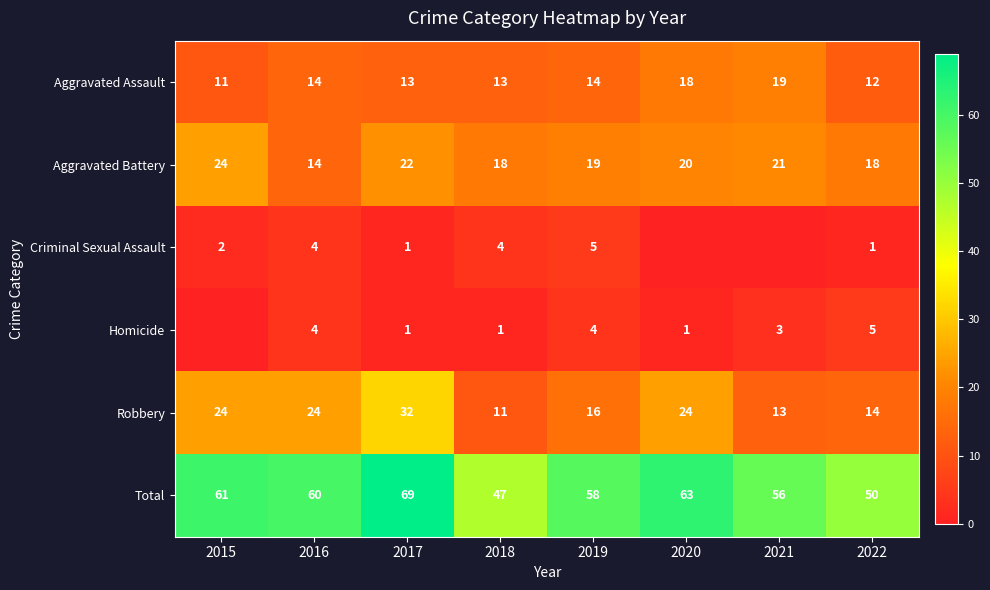

What is the difference between the Robbery values at 2017 and 2021?

19